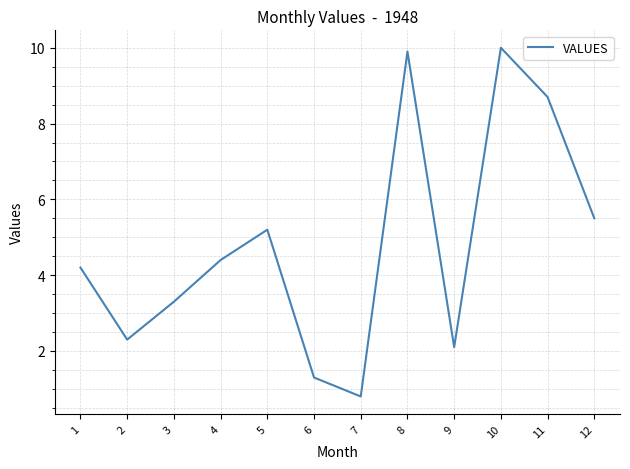

Rank the categories by value from lowest to highest.

7, 6, 9, 2, 3, 1, 4, 5, 12, 11, 8, 10